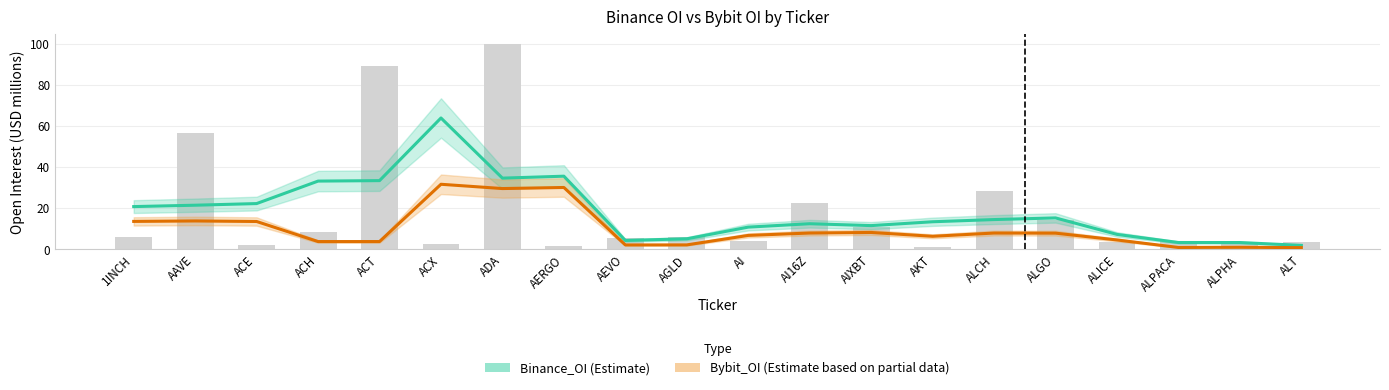

What is the difference between the maximum and minimum values in the Bybit_OI series?

30.8